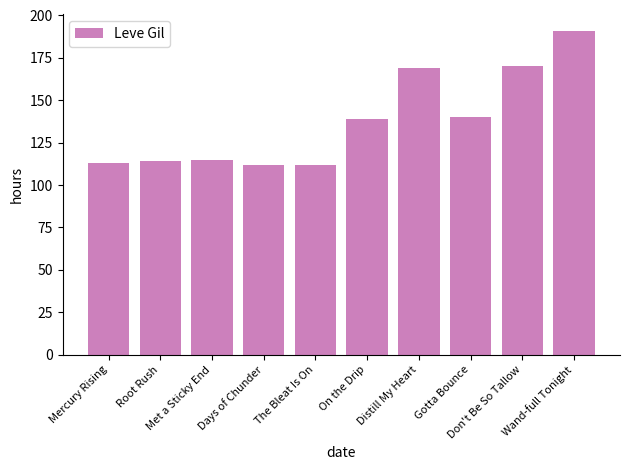

What is the sum of all values?

1375